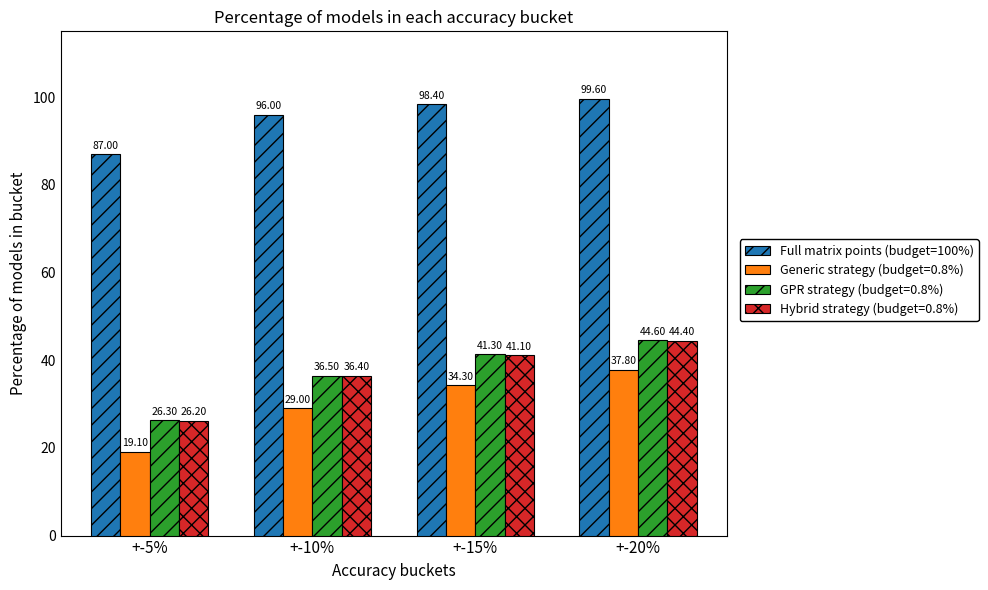

What is the label of the 3rd bar from the left?

+-15%